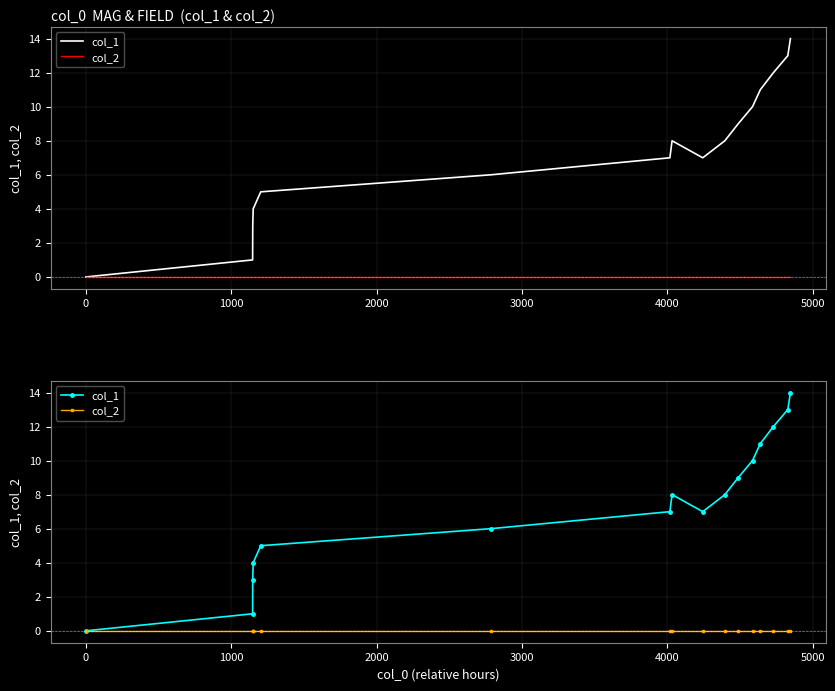

What is the greatest value displayed?

14